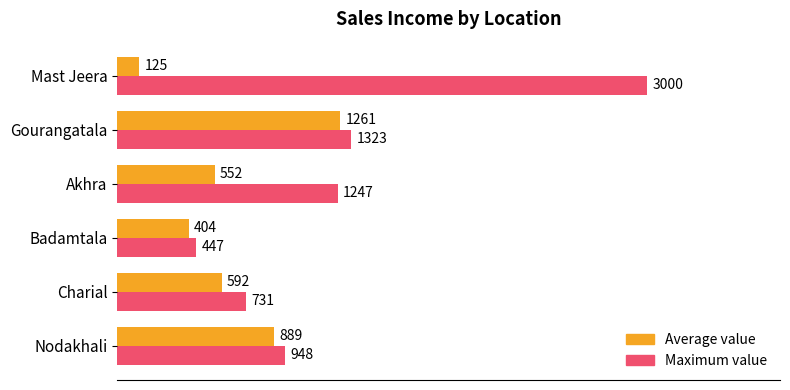

At which category is the sum across all series the highest?

Mast Jeera